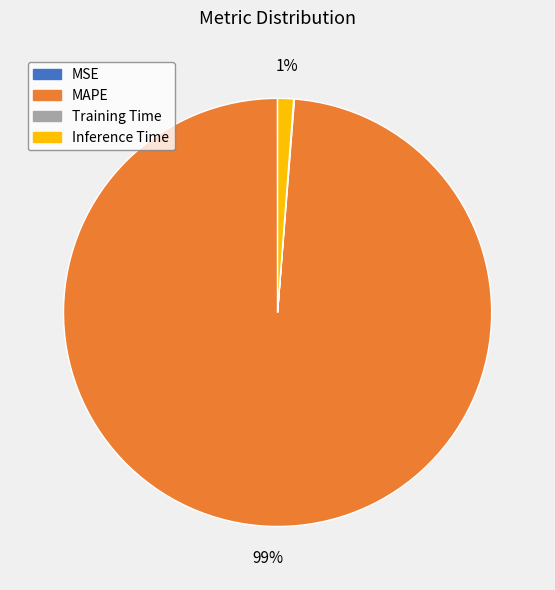

The Inference Time slice represents 1% of the pie. True or false?

True